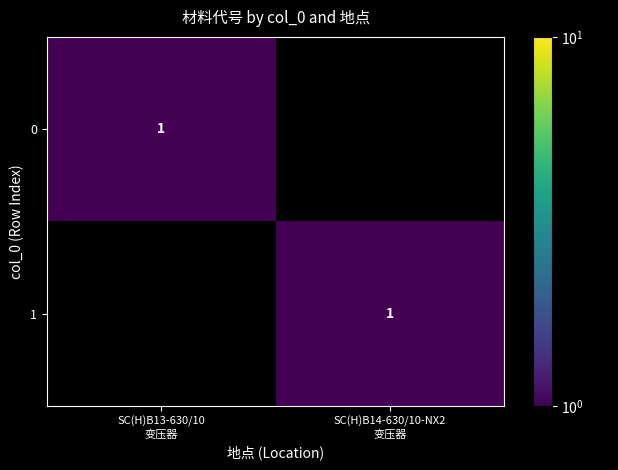

Is the value of 1 at SC(H)B13-630/10 变压器 greater than the value of 0 at SC(H)B13-630/10 变压器?

No